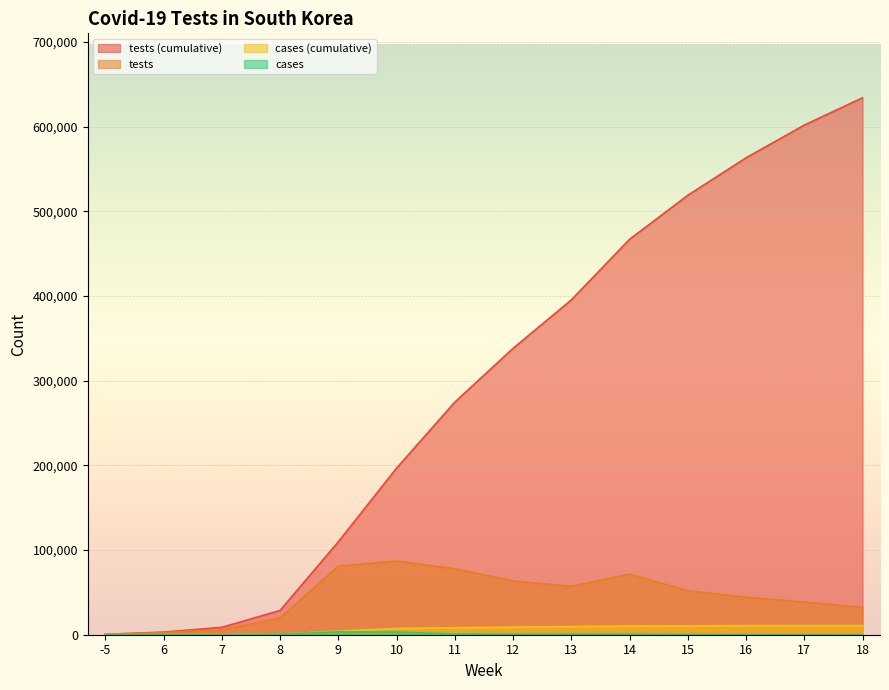

Which label corresponds to the smallest value in the chart?

7